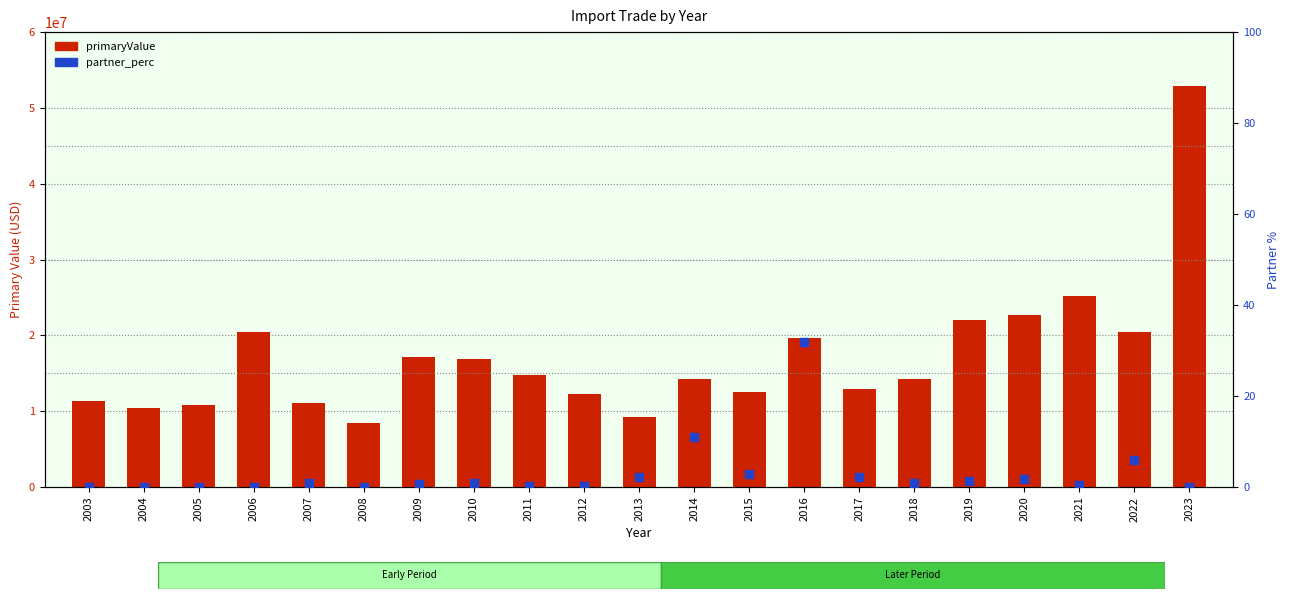

At how many categories does at least one series exceed 36355529?

1